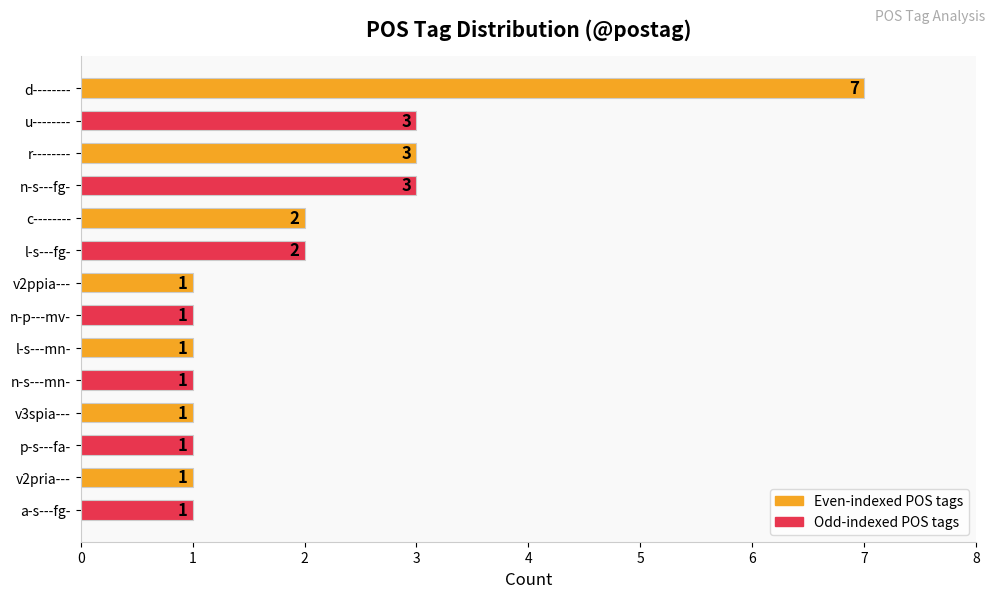

The chart shows a value of 3 at d--------. True or false?

False